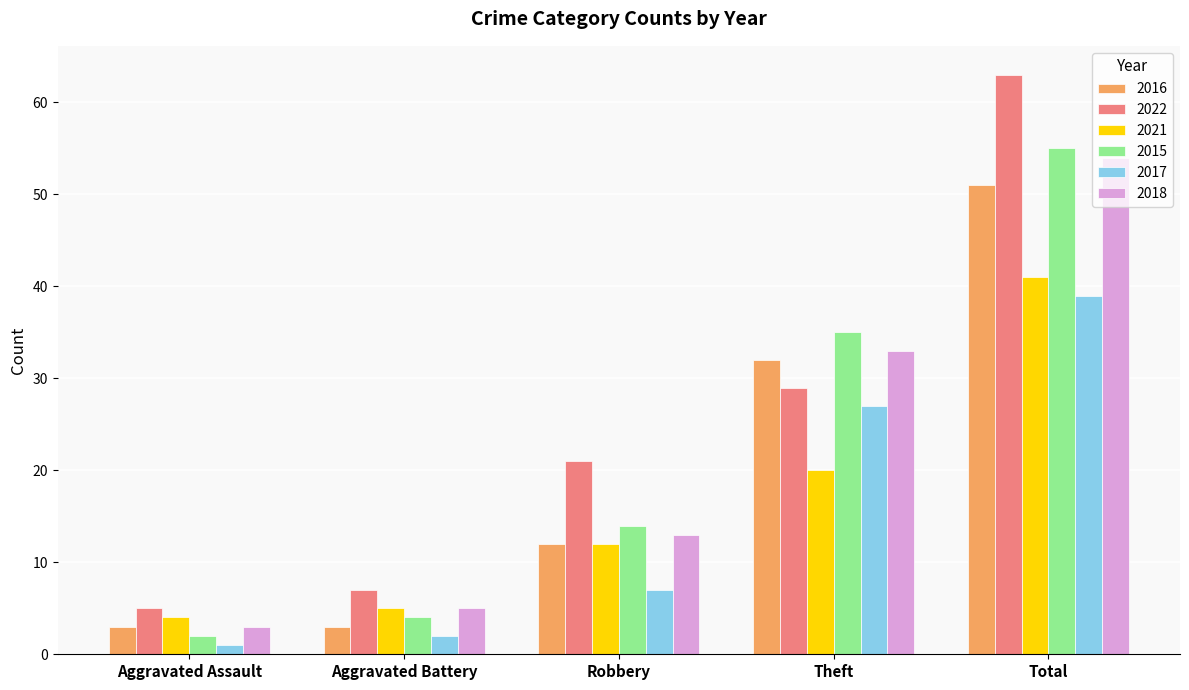

Which category has the lowest value in the 2022 series?

Aggravated Assault